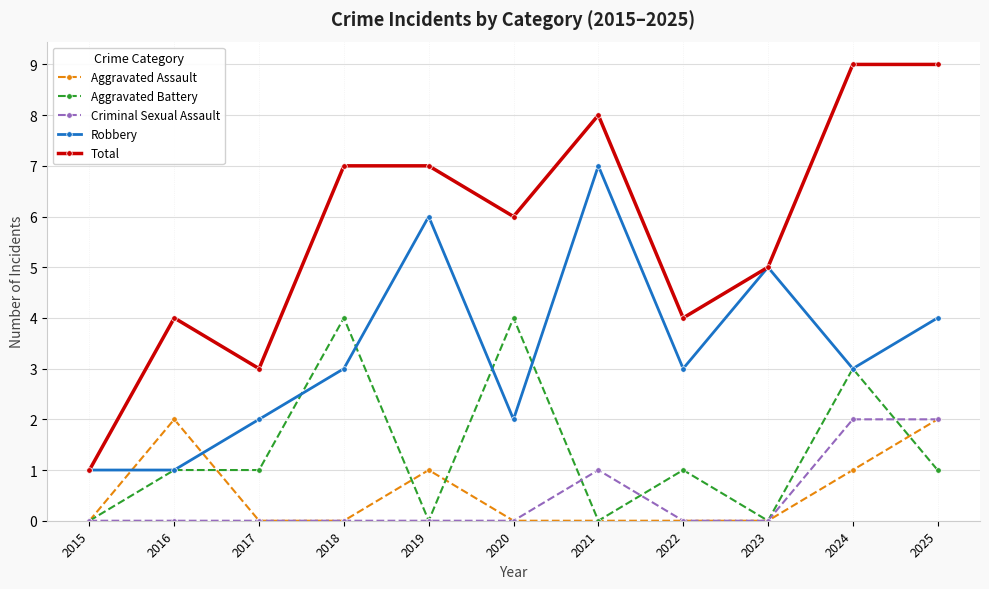

What is the sum of all Aggravated Assault values?

6